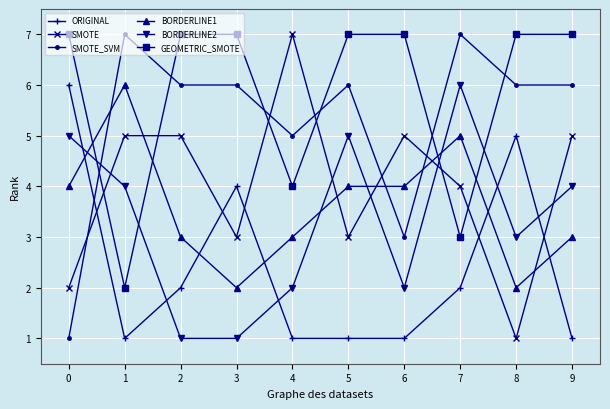

Is the value of SMOTE_SVM at 2 greater than the value of BORDERLINE2 at 6?

Yes